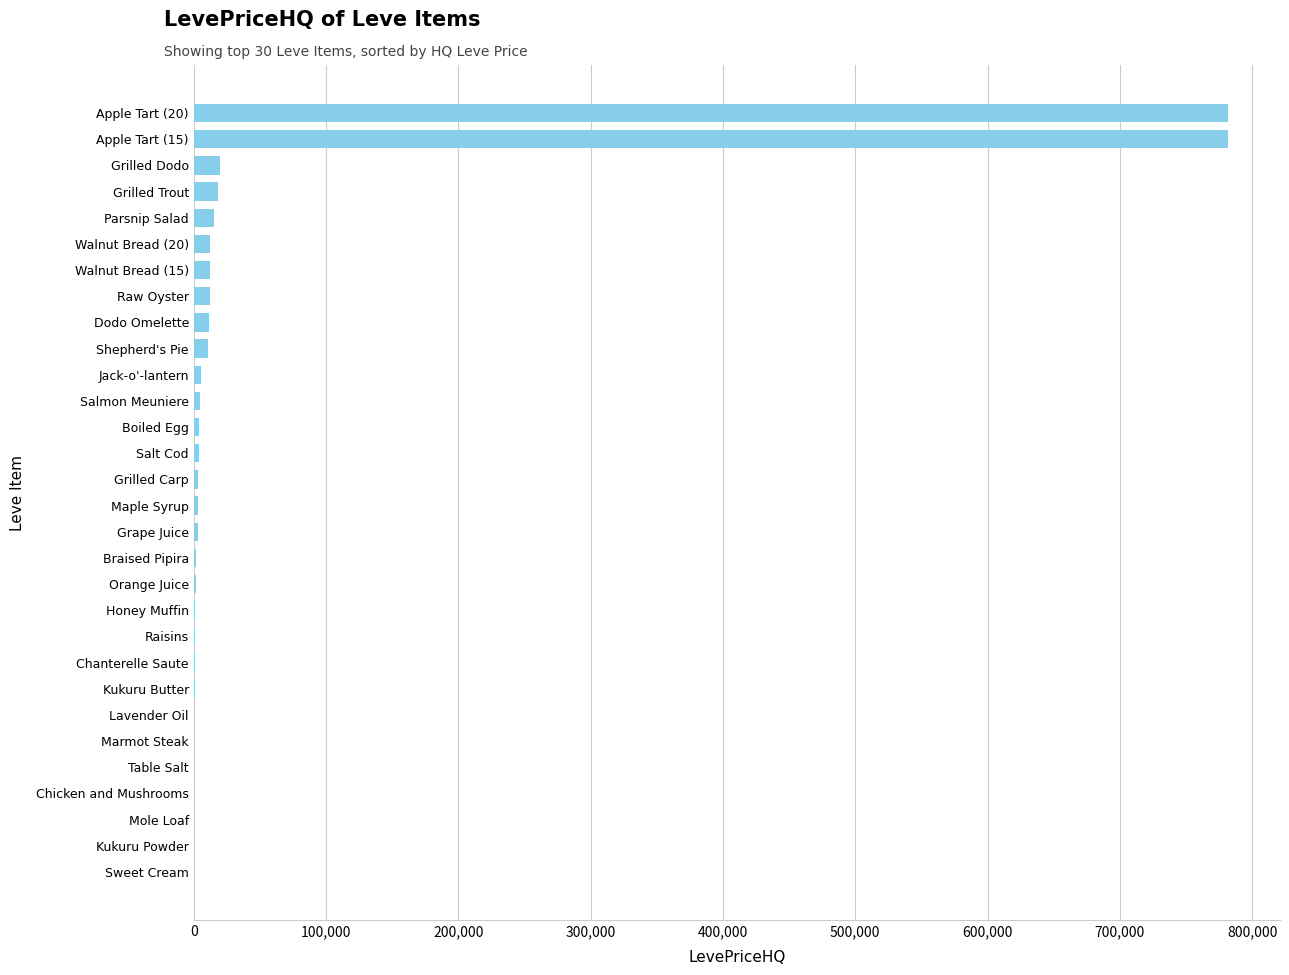

What is the sum of all values?

1709095.1